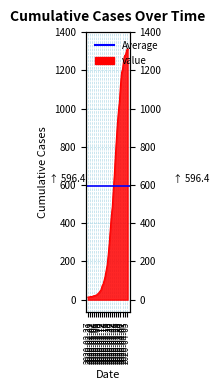

At which label does the data first exceed 233?

2020-03-19